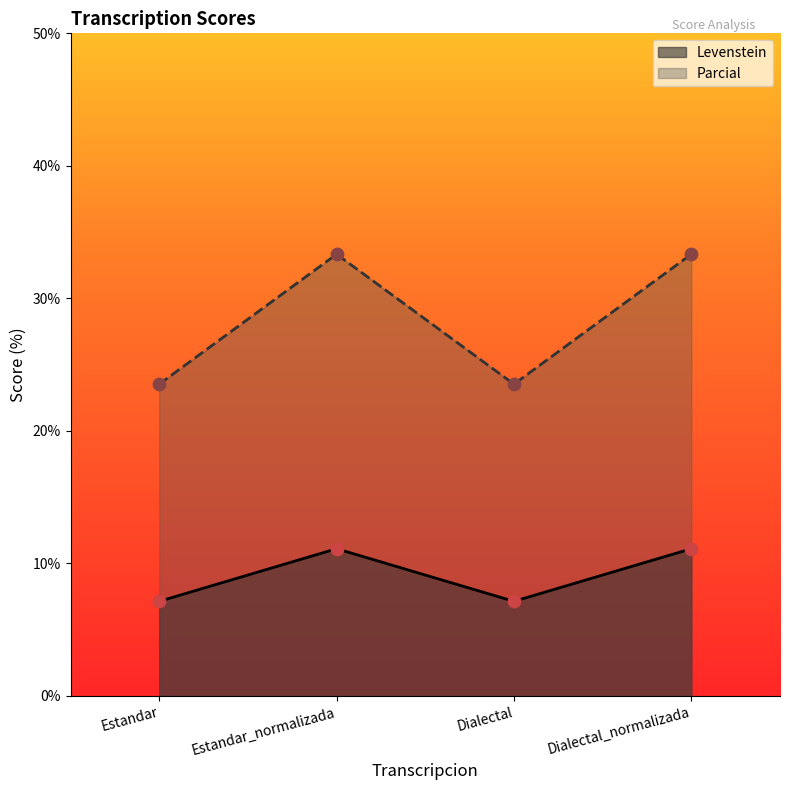

At how many categories does at least one series exceed 25?

2